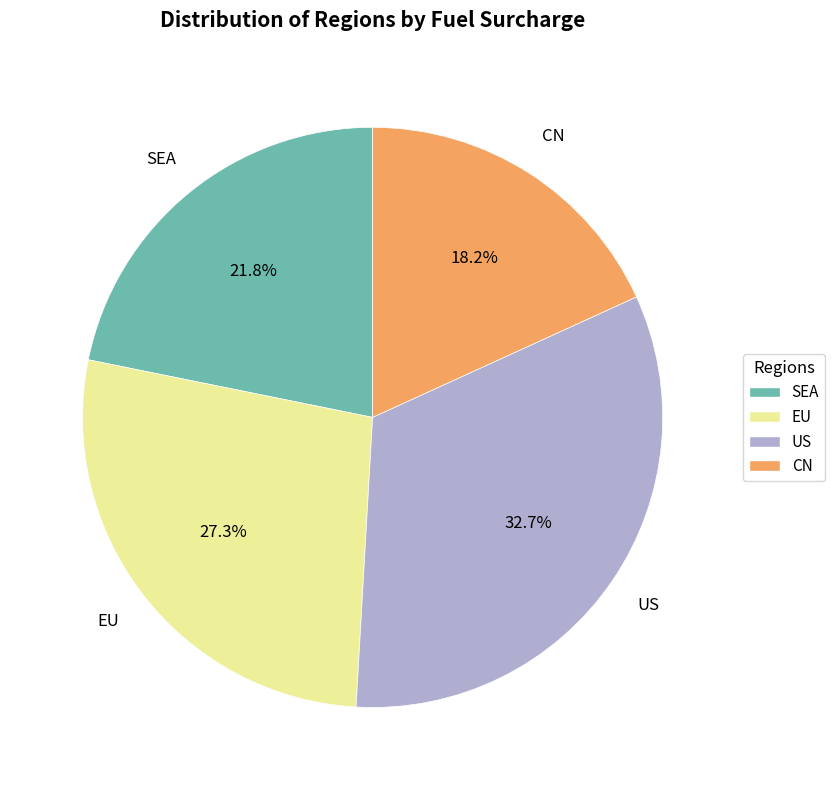

Is it true that CN is 18% of the pie?

True